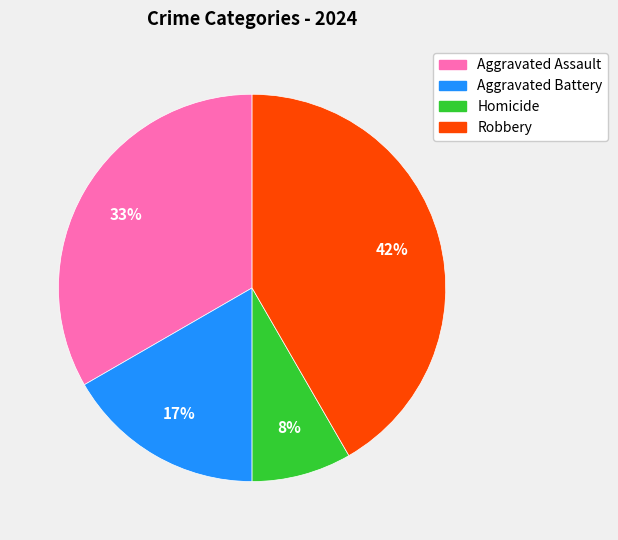

Is there a majority slice in this chart?

No